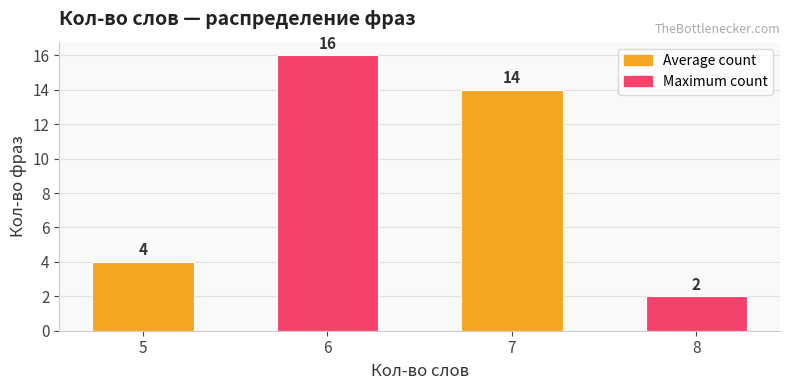

Rank the categories by value from highest to lowest.

6, 7, 5, 8